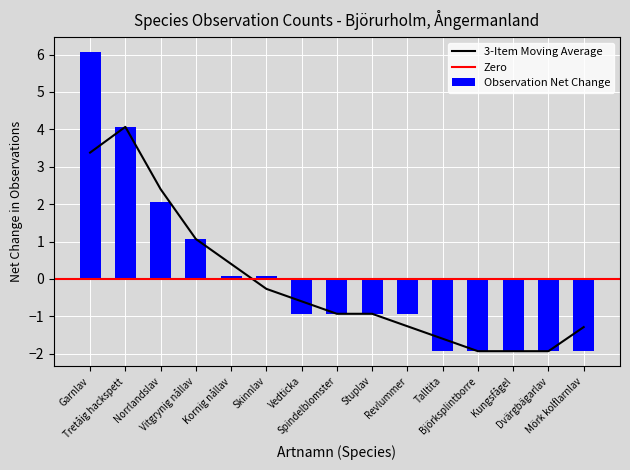

Does the chart contain stacked bars?

No